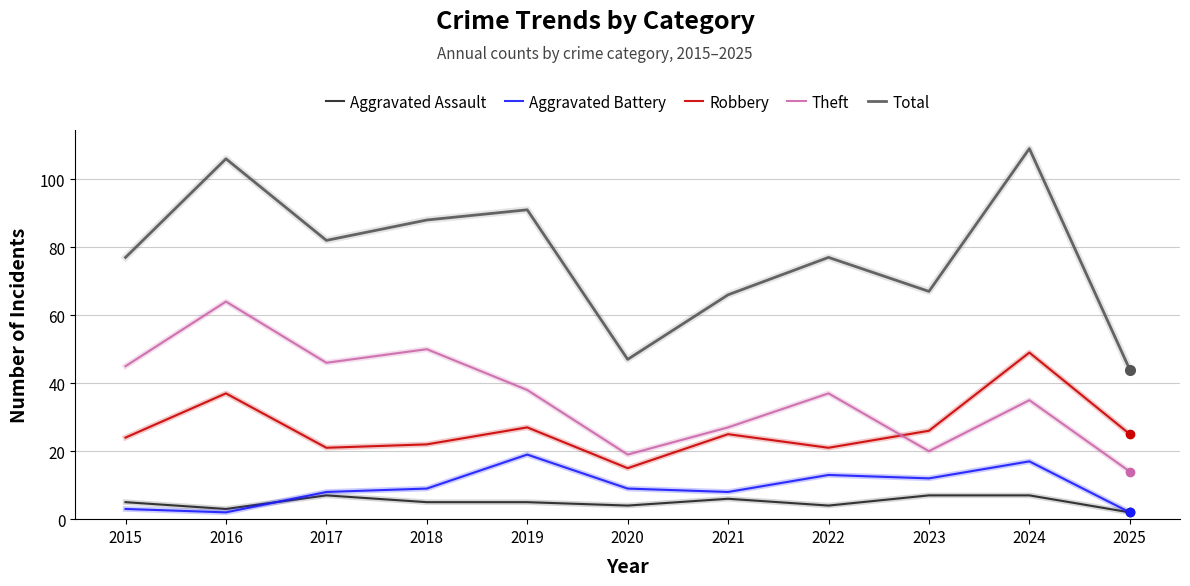

Is the value of Theft at 2017 greater than the value of Aggravated Battery at 2017?

Yes